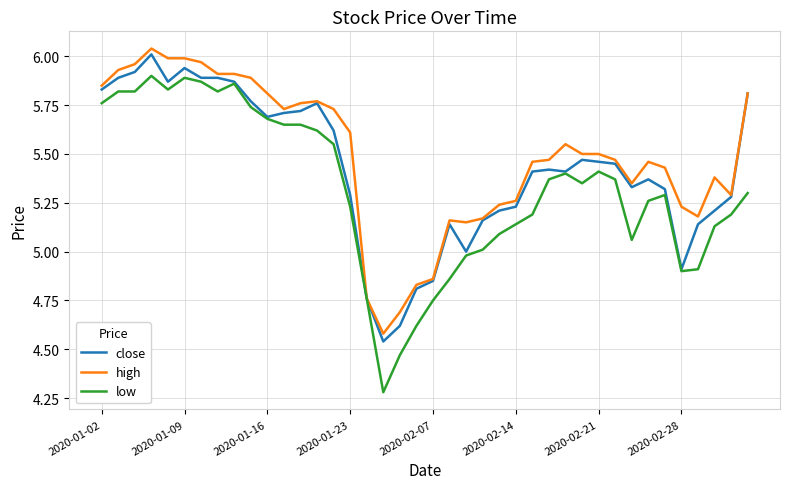

Which series has the largest range (max minus min)?

low